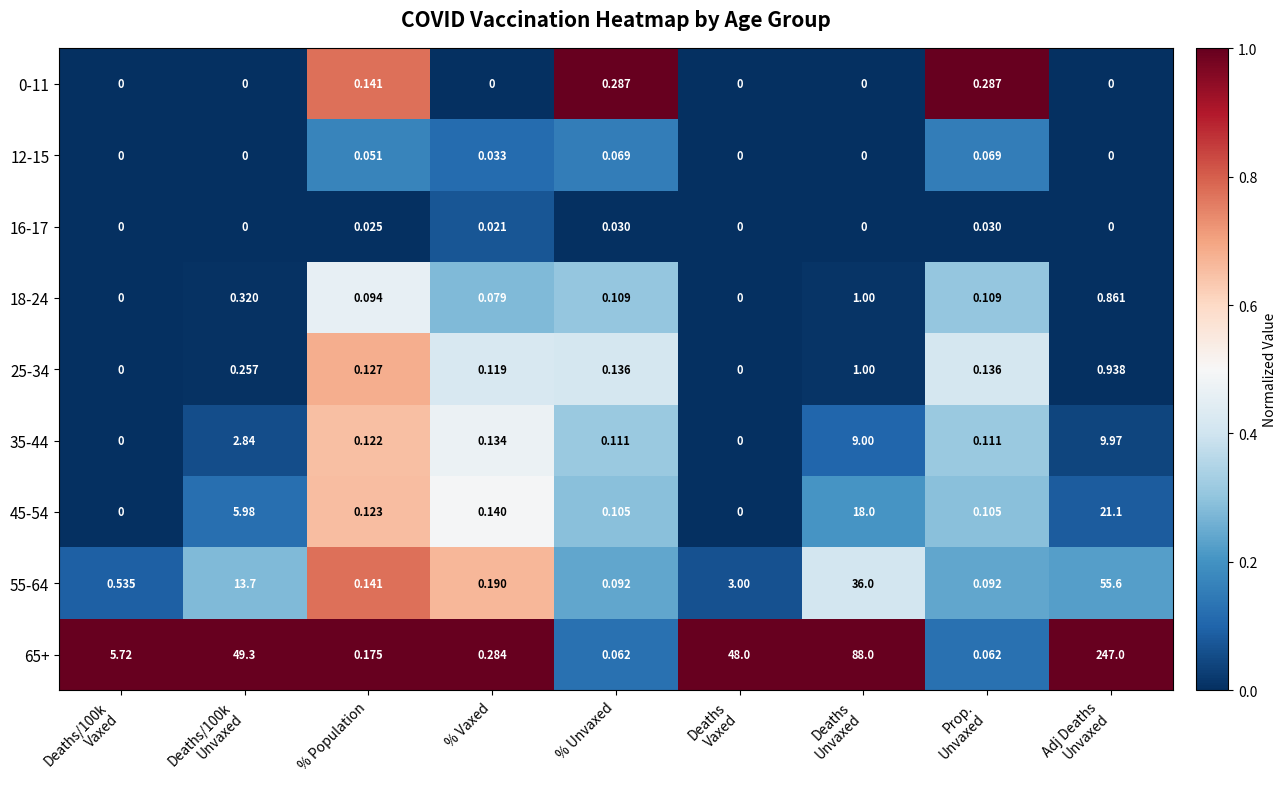

How many data points in 0-11 are above 0?

3